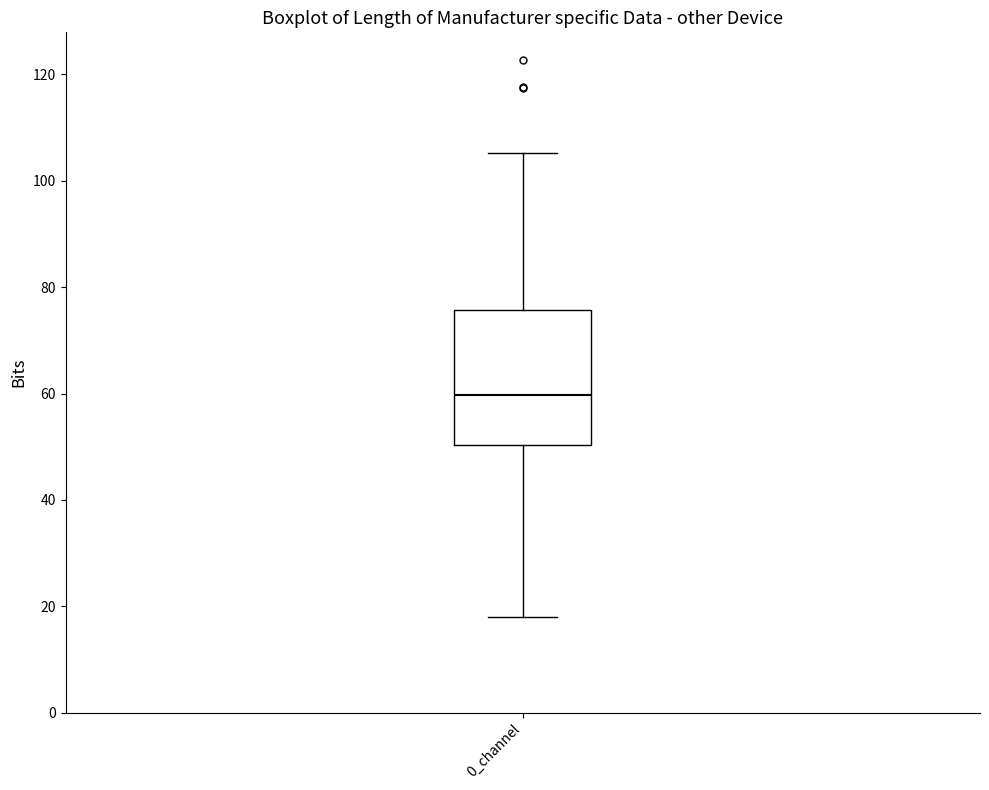

Where is the upper edge of the box for 0_channel on the y-axis? The values are not printed on the chart, so give them approximately, as read against the axis.

76